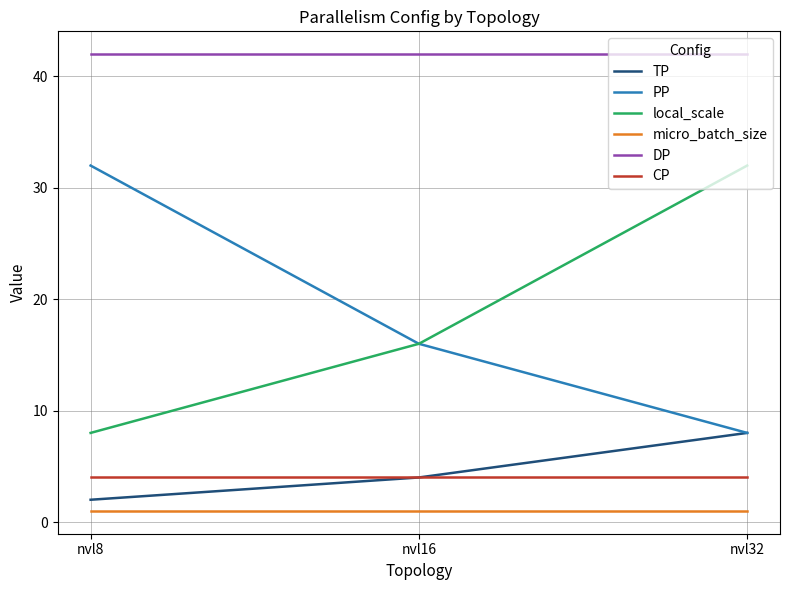

What is the sum of the PP values at nvl8 and nvl32?

40